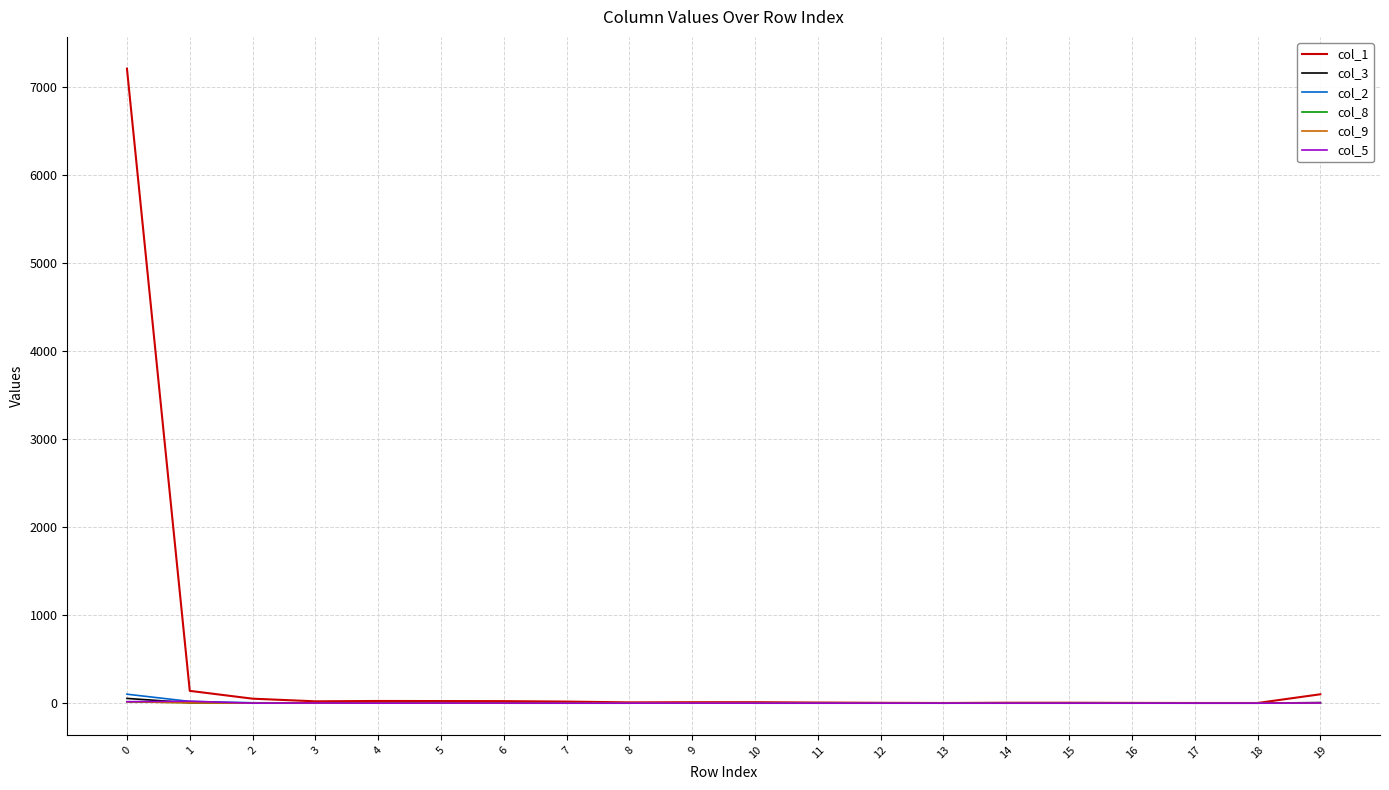

What is the sum of all col_3 values?

77